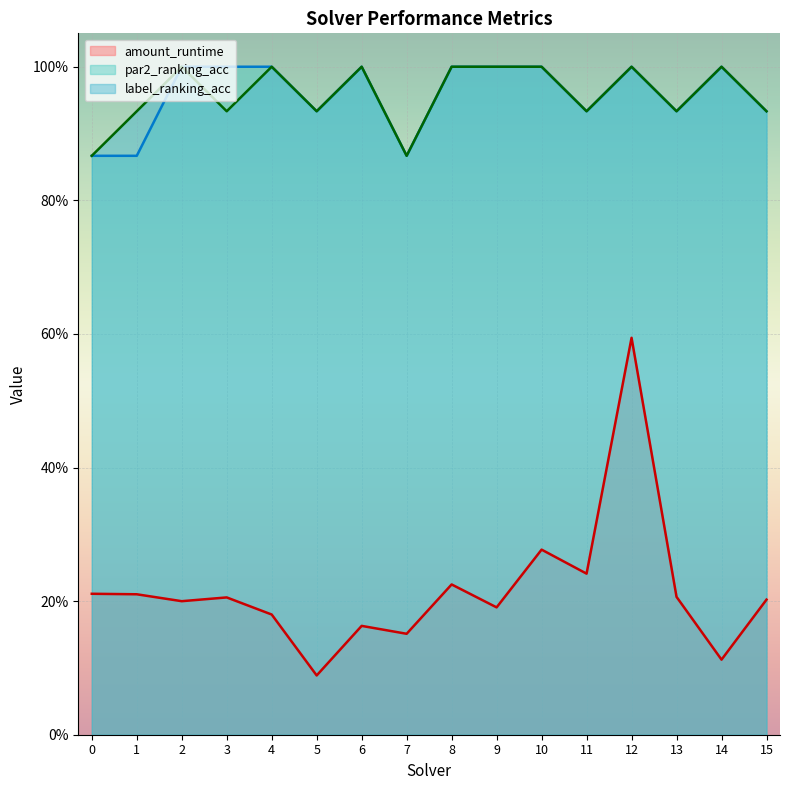

How many lines are shown in the chart?

3